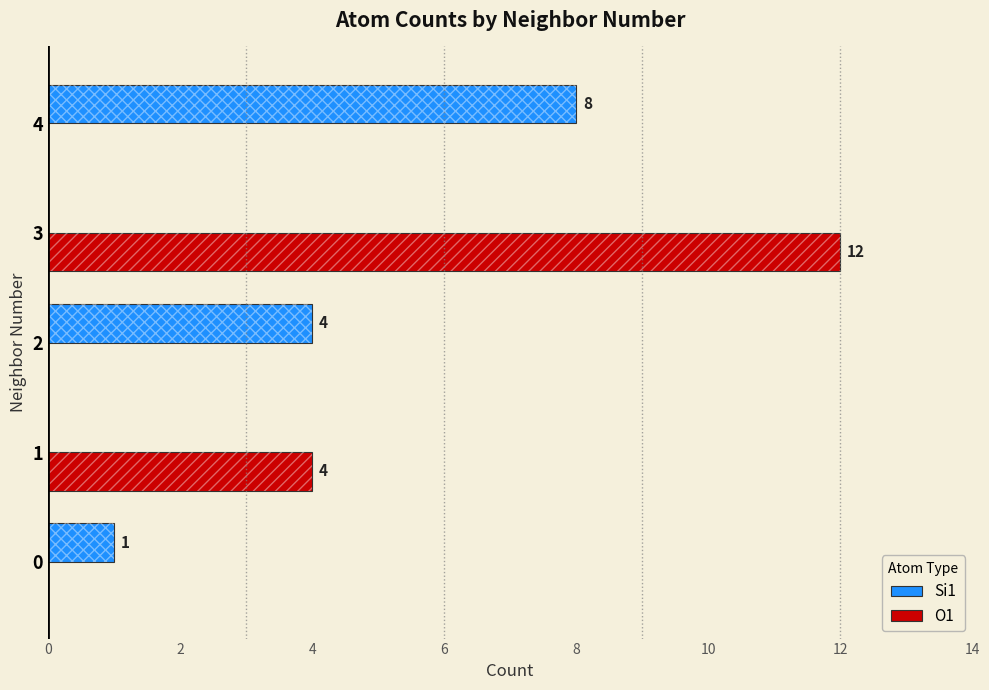

Does the chart contain any negative values?

No